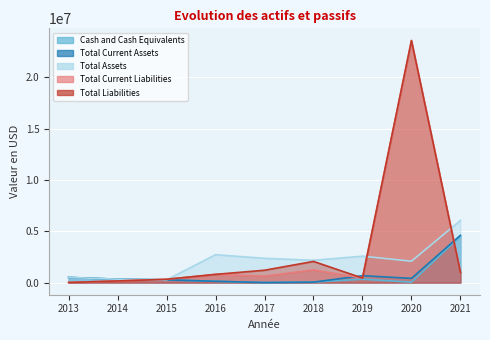

Between 2018 and 2019, which series saw the biggest shift?

Total Liabilities